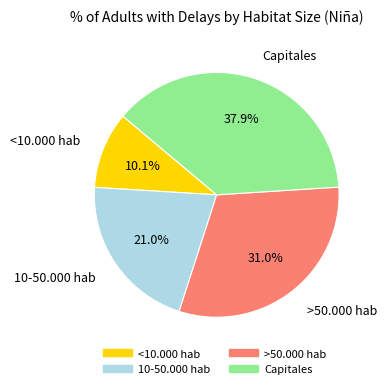

True or false: <10.000 hab accounts for 1% of the total.

False